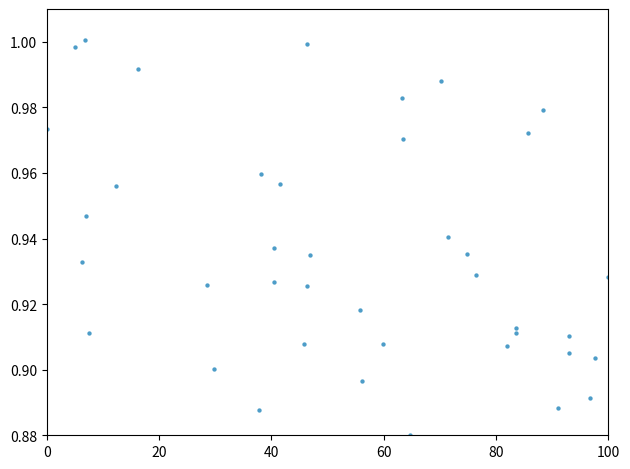

What is the range of X values (max minus min)?

100.0